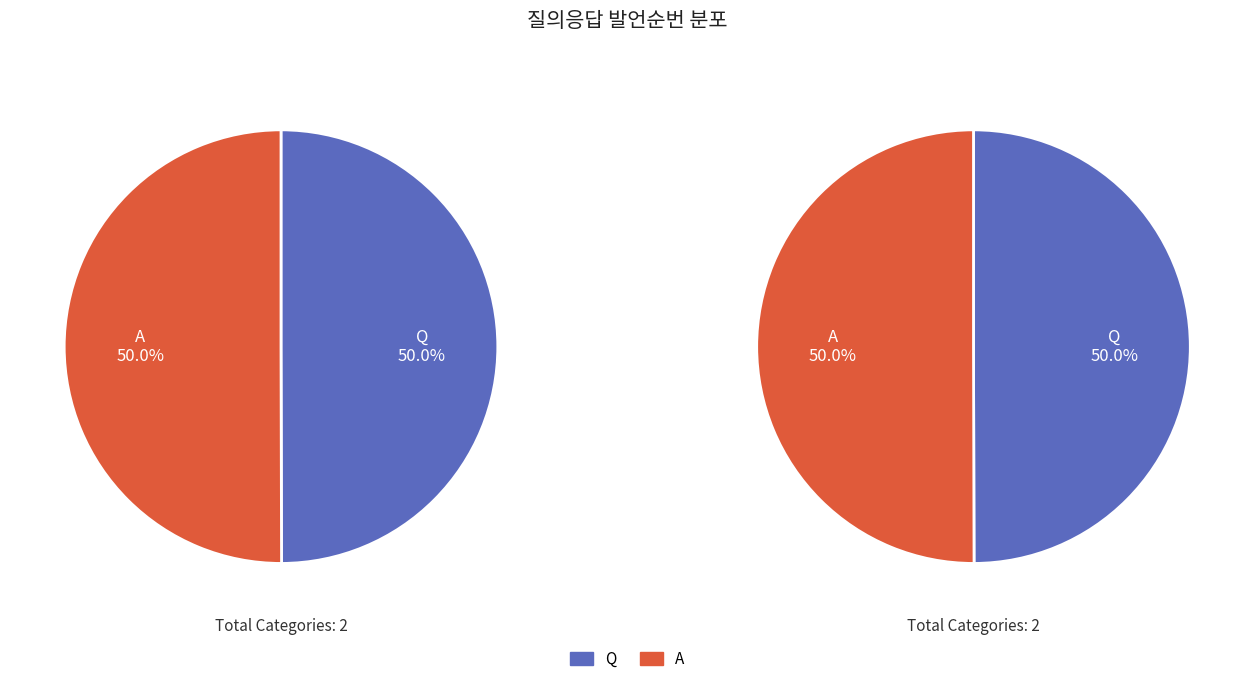

What percentage is the Q slice, to the nearest percent?

50%